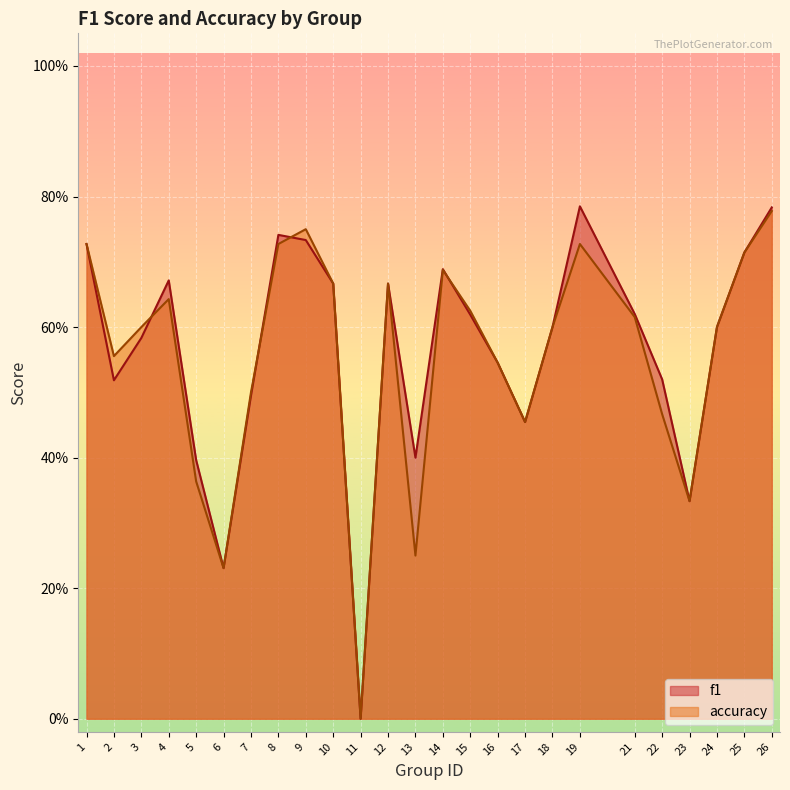

At how many categories does at least one series exceed 0?

24